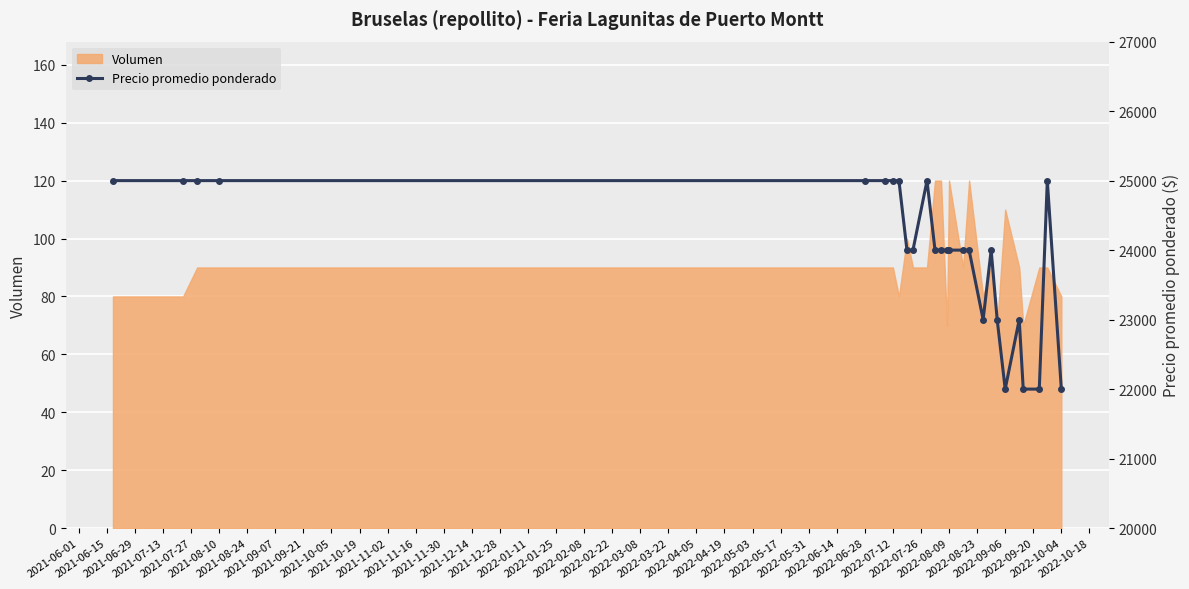

What is the value of the 25th point from the left?

25000